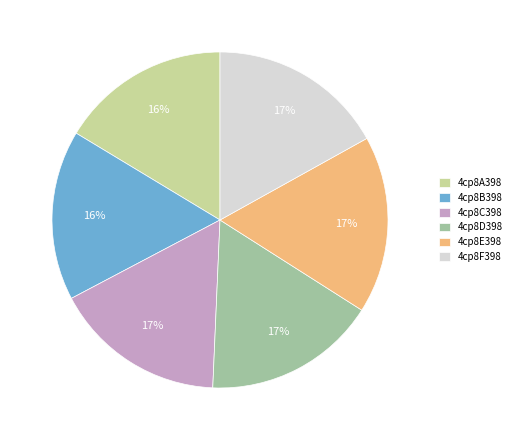

Do 4cp8E398 and 4cp8B398 together represent more than half of the pie?

No